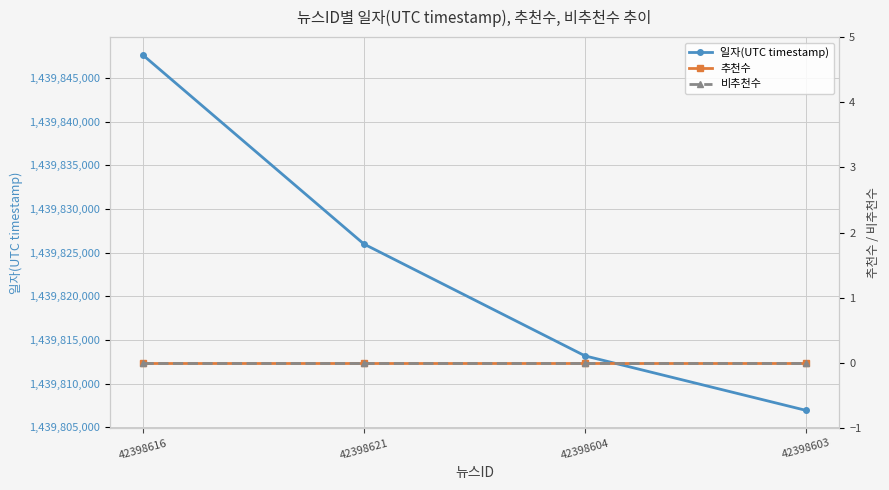

True or false: 추천수 has a value of 0 at 42398621.

True